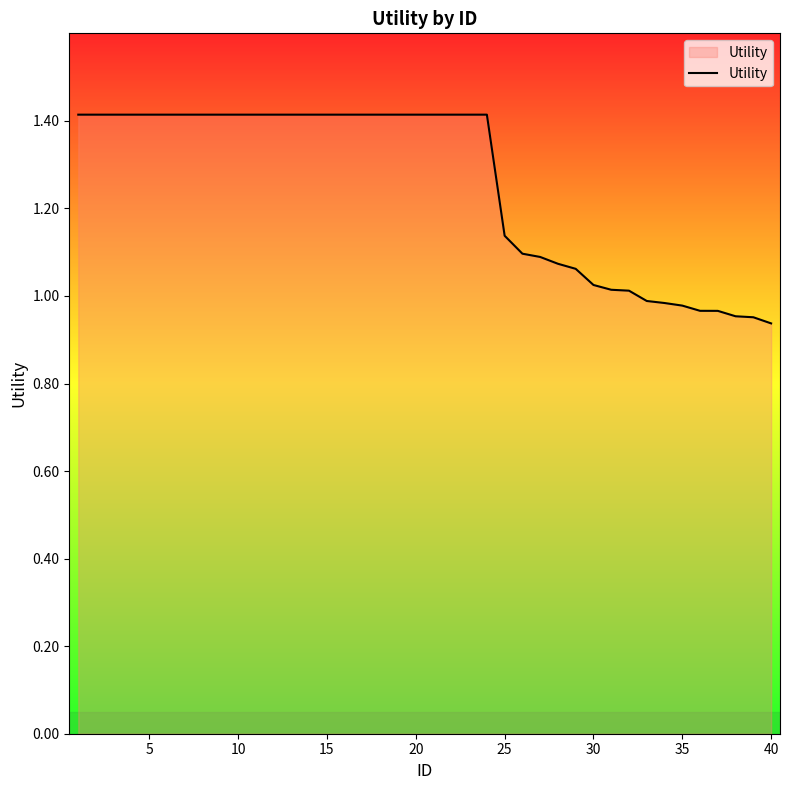

What is the sum of all values?

50.2